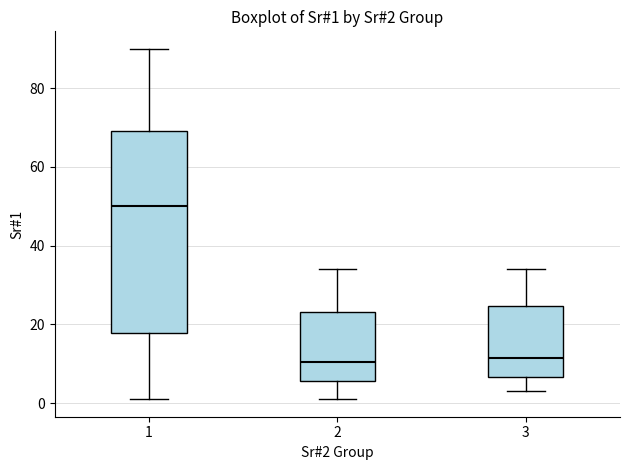

Which box is the tallest, from its lower edge to its upper edge?

1